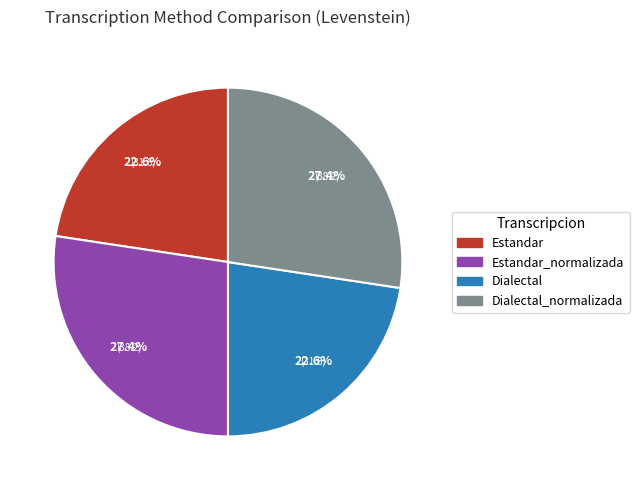

Between Dialectal_normalizada and Estandar, which is larger?

Dialectal_normalizada